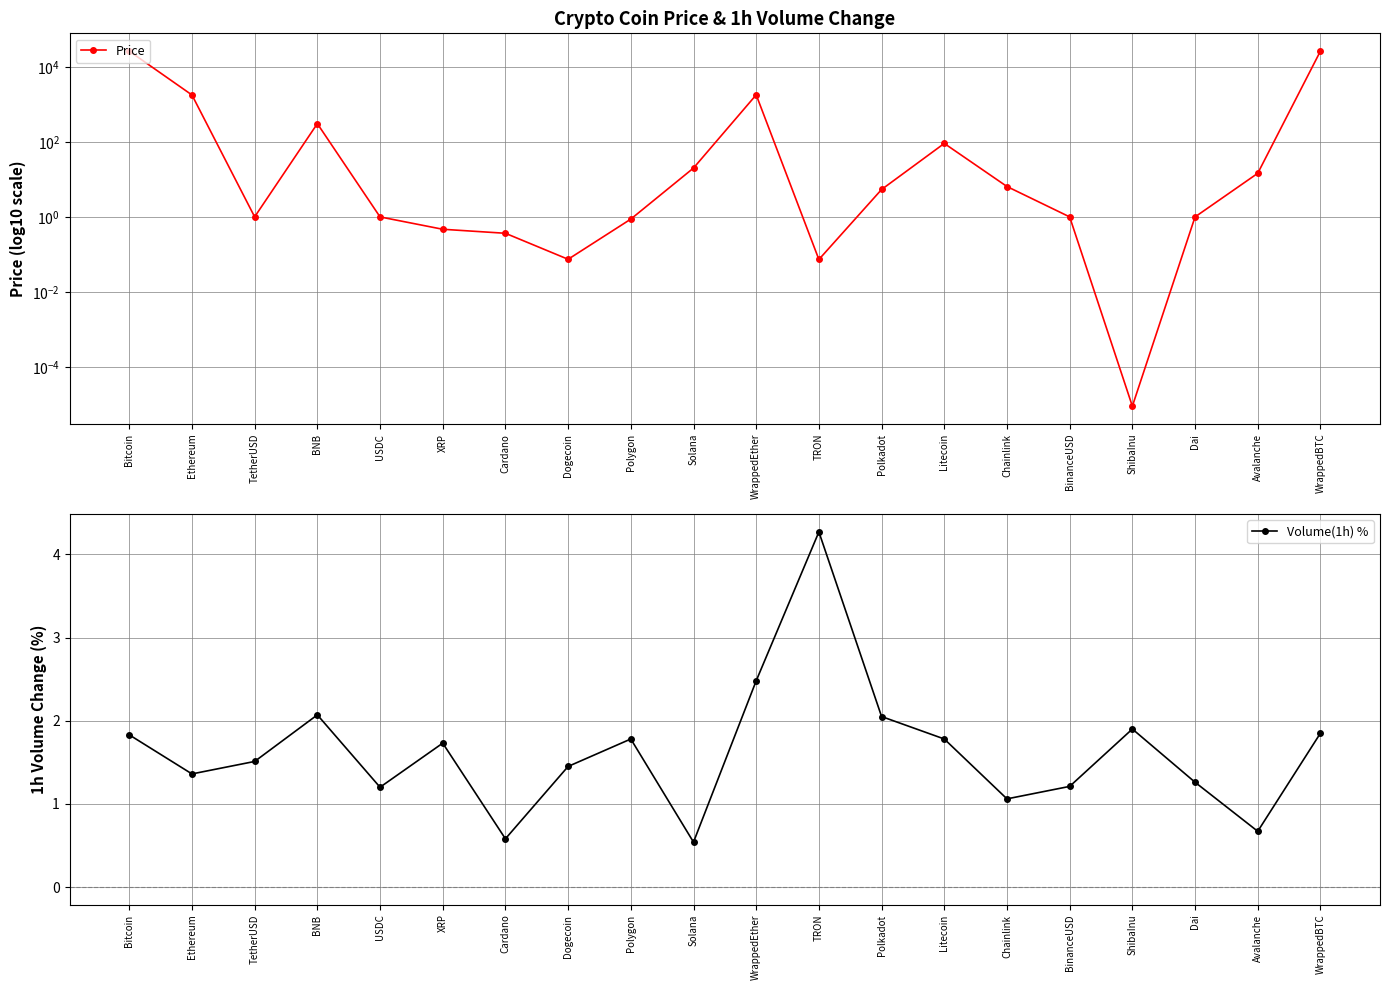

Reading left to right, transcribe all the data shown in this chart.

Price: Bitcoin=27355.8	Ethereum=1839.1	TetherUSD=1.0	BNB=315.1	USDC=1.0	XRP=0.5	Cardano=0.4	Dogecoin=0.1	Polygon=0.9	Solana=20.5	WrappedEther=1853.8	TRON=0.1	Polkadot=5.5	Litecoin=93.2	Chainlink=6.6	BinanceUSD=1.0	ShibaInu=0.0	Dai=1.0	Avalanche=14.8	WrappedBTC=27388.4
Volume(1h) %: Bitcoin=1.8	Ethereum=1.4	TetherUSD=1.5	BNB=2.1	USDC=1.2	XRP=1.7	Cardano=0.6	Dogecoin=1.4	Polygon=1.8	Solana=0.5	WrappedEther=2.5	TRON=4.3	Polkadot=2.0	Litecoin=1.8	Chainlink=1.1	BinanceUSD=1.2	ShibaInu=1.9	Dai=1.3	Avalanche=0.7	WrappedBTC=1.9